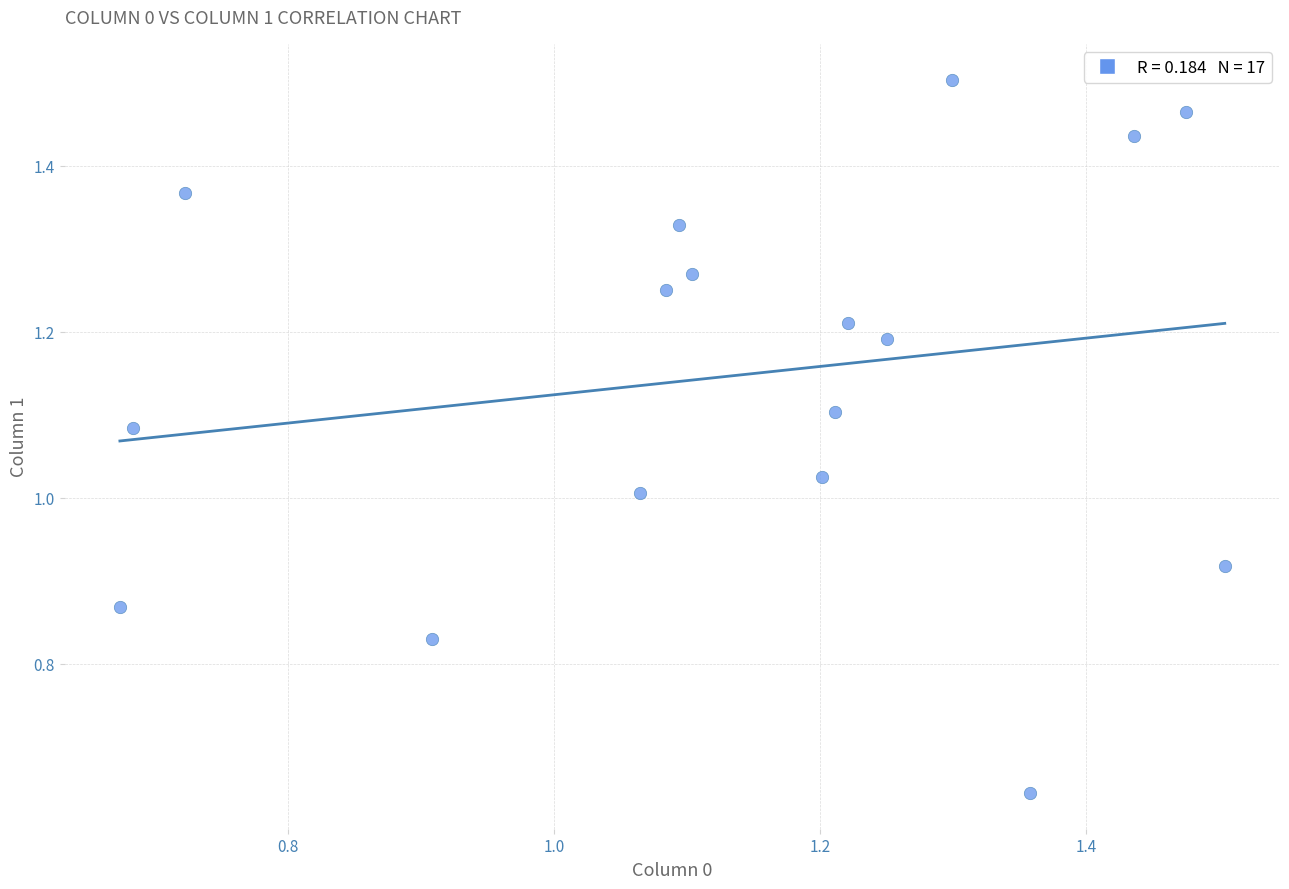

Count the number of points in this scatter plot.

17